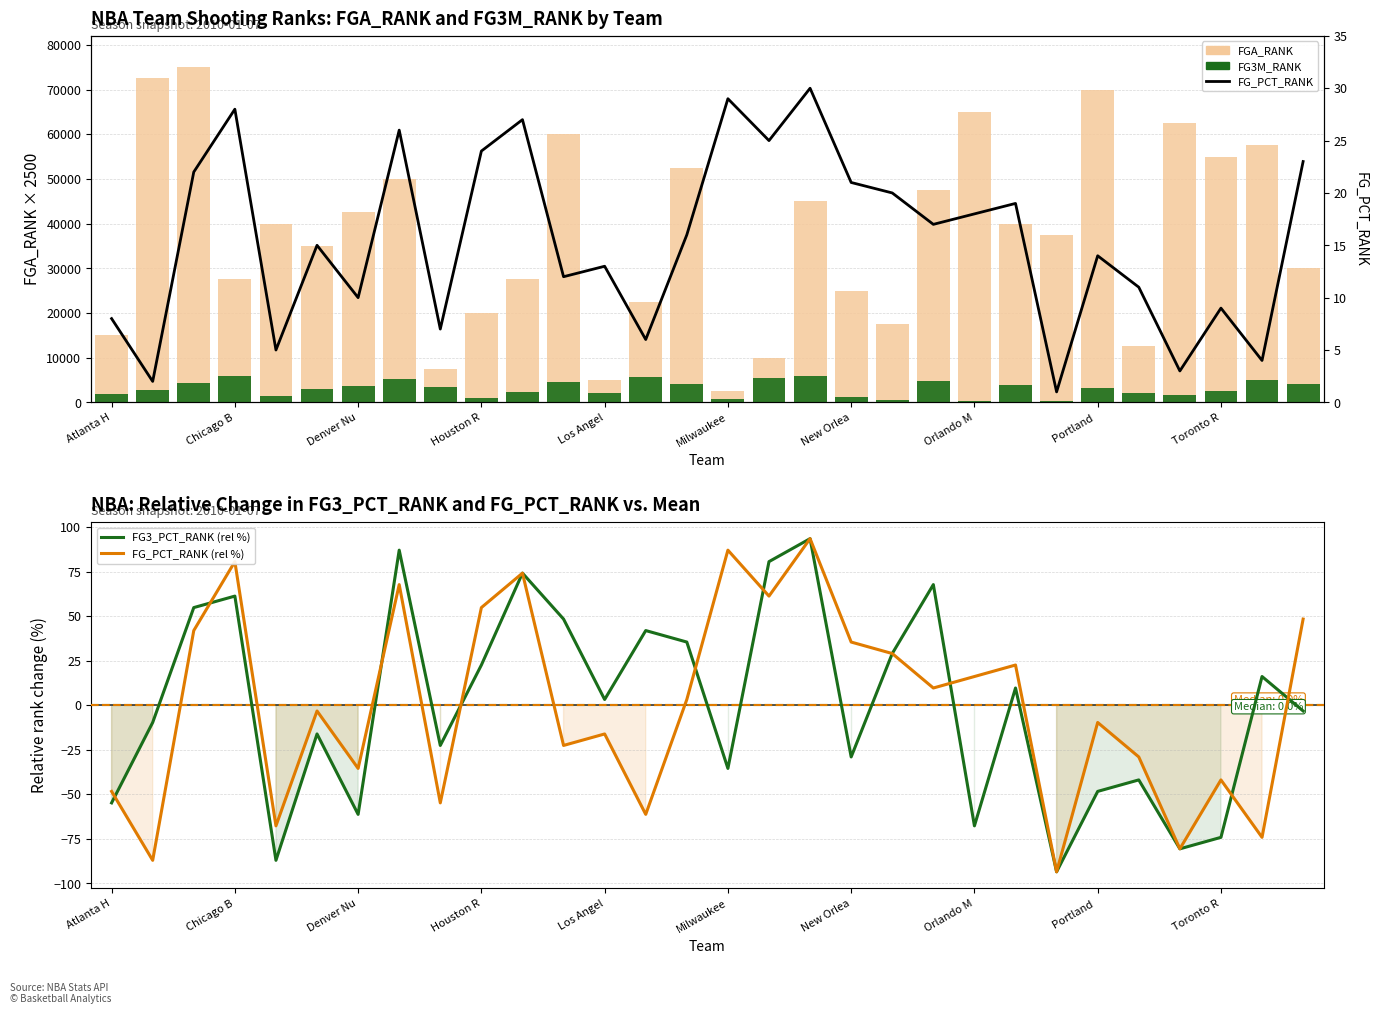

The FG3M_RANK series shows 3558.5 at Toronto R. True or false?

False